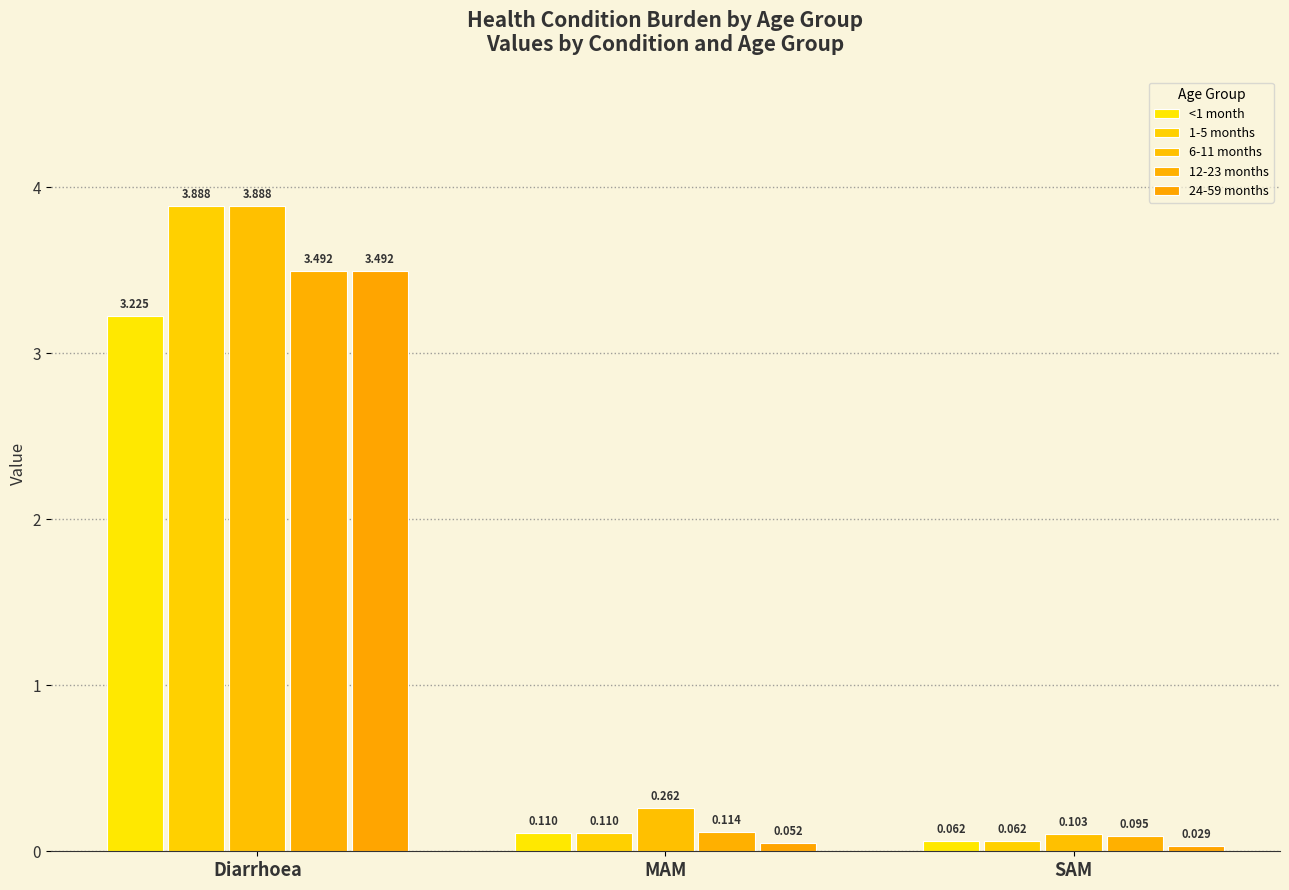

Which series has the largest total across all categories?

6-11 months